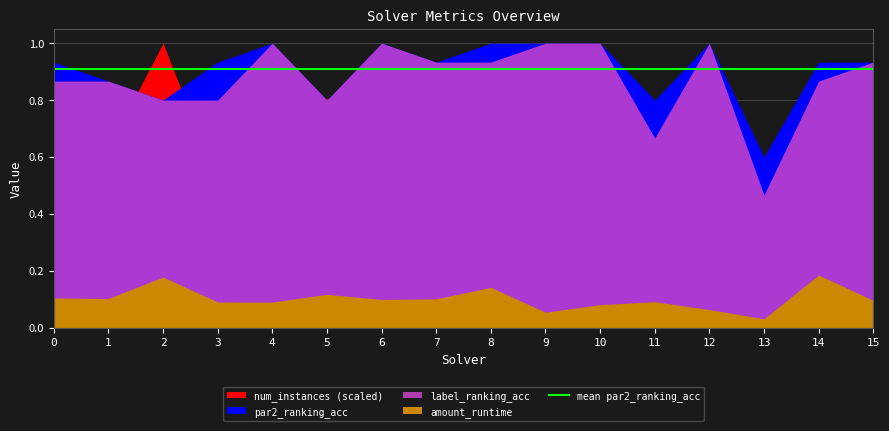

Does the chart have visible grid lines?

Yes